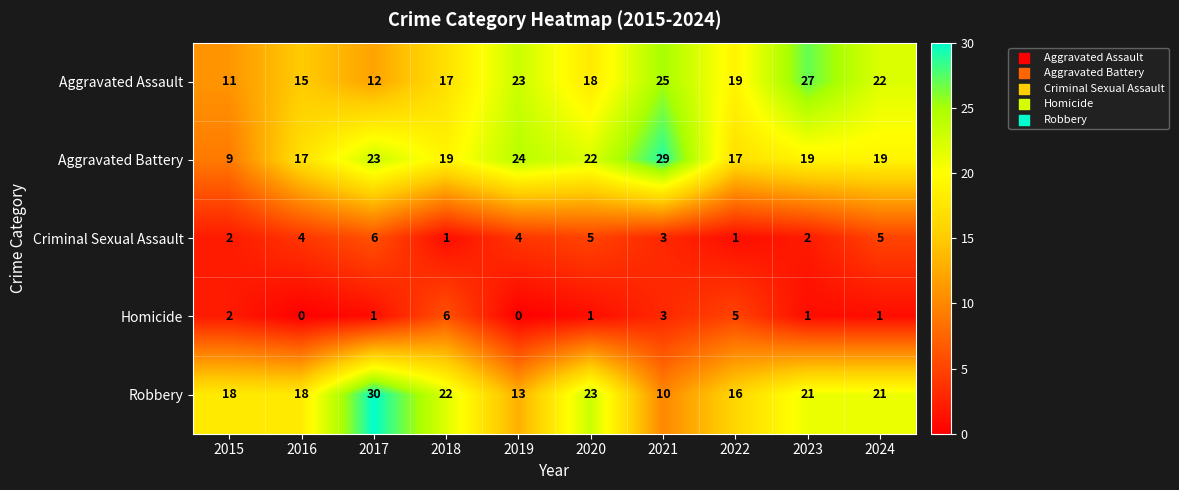

True or false: Homicide has a value of 5 at 2022.

True